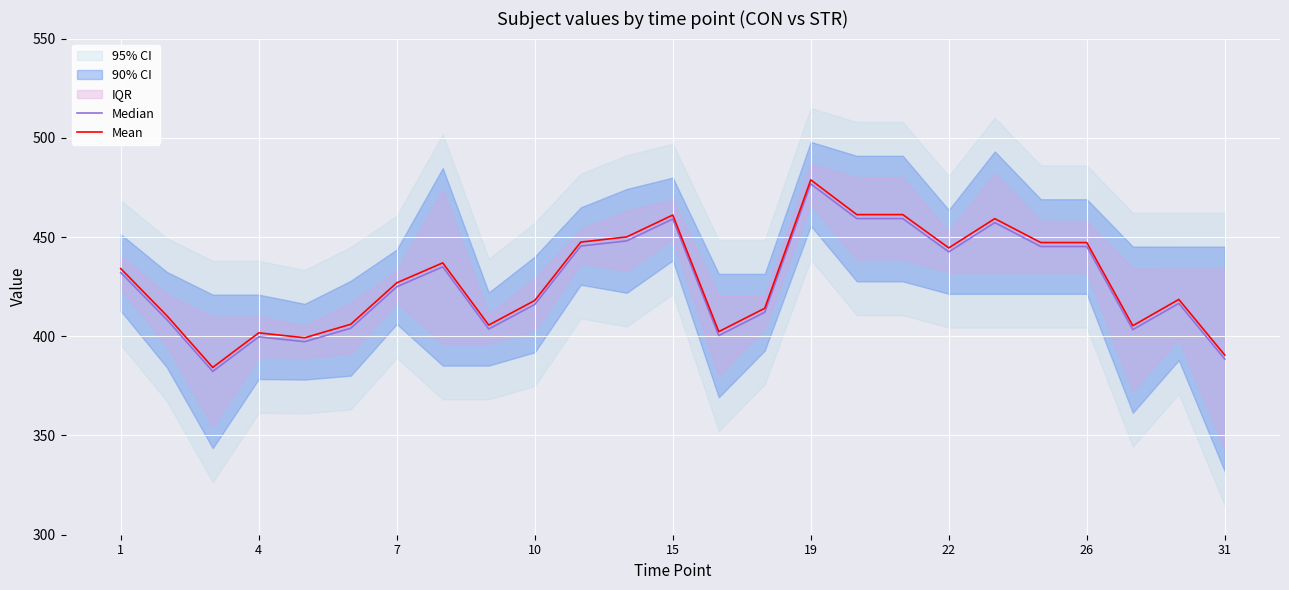

How many categories are shown in the chart?

25